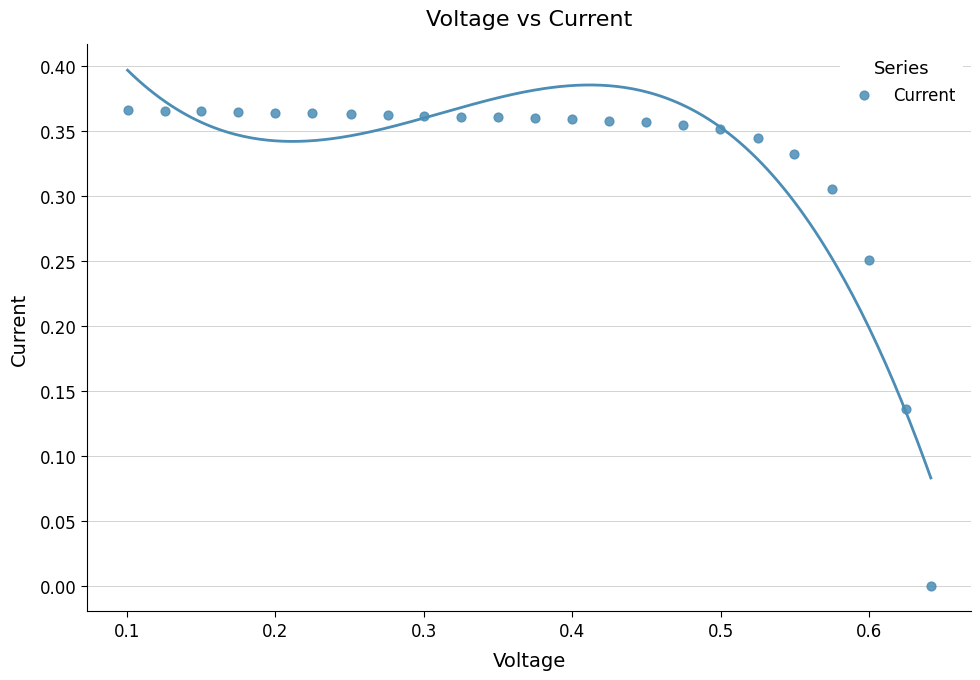

What is the range of X values (max minus min)?

0.5